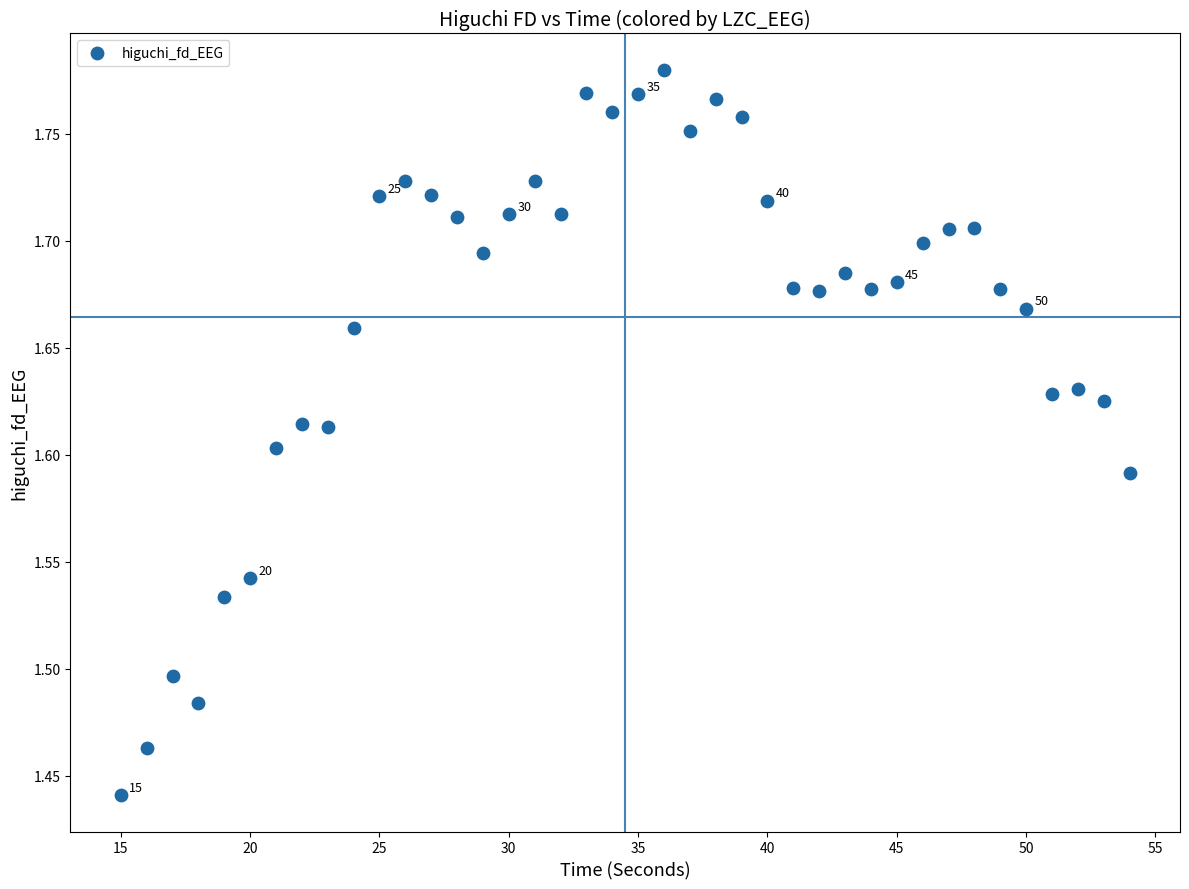

What is the range of X values (max minus min)?

39.0